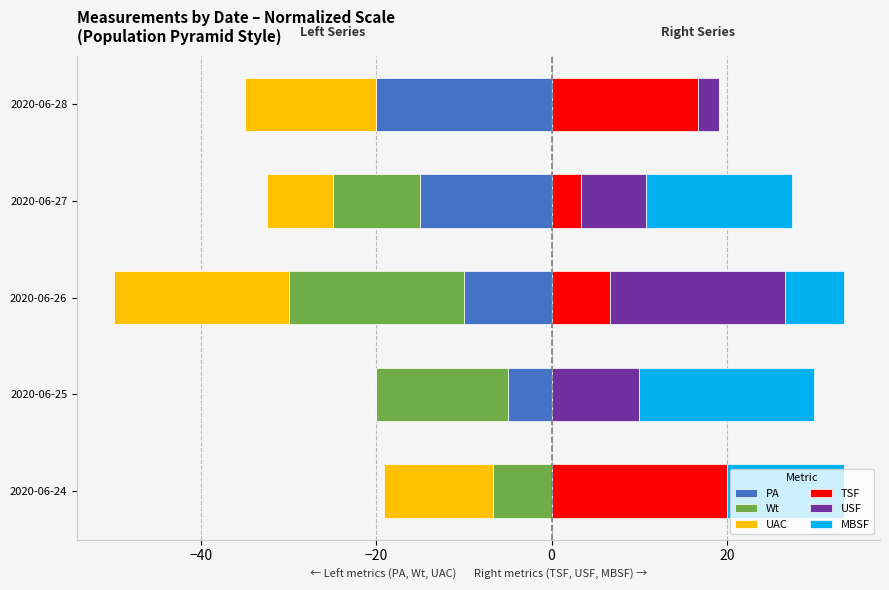

What are all the series names shown in the legend?

PA, Wt, UAC, TSF, USF, MBSF